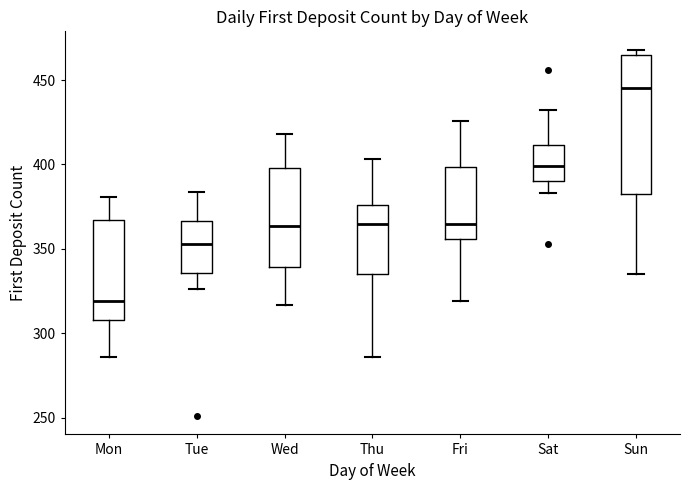

Reading left to right, read every box against the y-axis: the position of its median line, the range the box covers, and the ends of its whiskers. The values are not printed on the chart, so give them approximately, as read against the axis.

Mon: median 320, box 310 to 365, whiskers 285 to 380
Tue: median 355, box 335 to 365, whiskers 325 to 385
Wed: median 365, box 340 to 400, whiskers 315 to 420
Thu: median 365, box 335 to 375, whiskers 285 to 405
Fri: median 365, box 355 to 400, whiskers 320 to 425
Sat: median 400, box 390 to 410, whiskers 385 to 430
Sun: median 445, box 385 to 465, whiskers 335 to 470